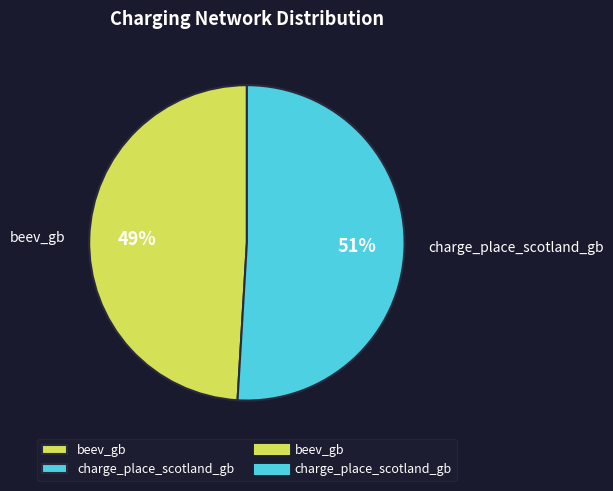

Does beev_gb account for over 50% of the chart?

No